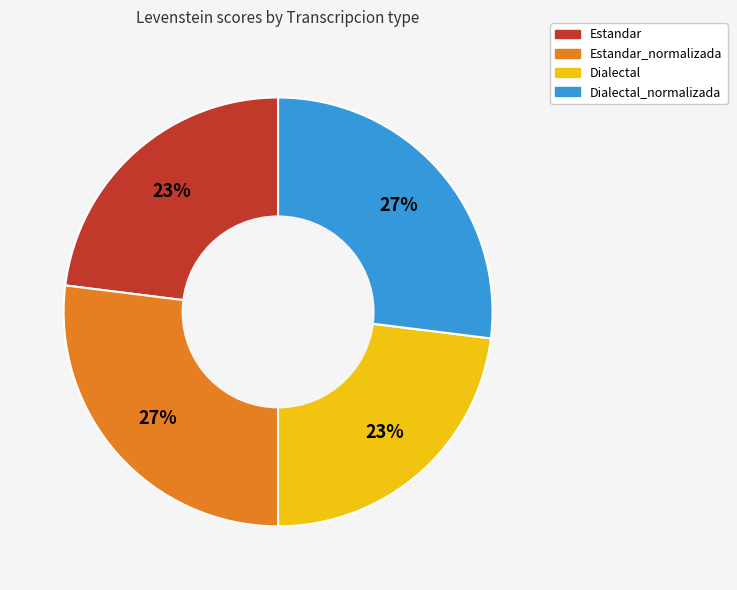

To the nearest percent, what is the average slice percentage?

25%